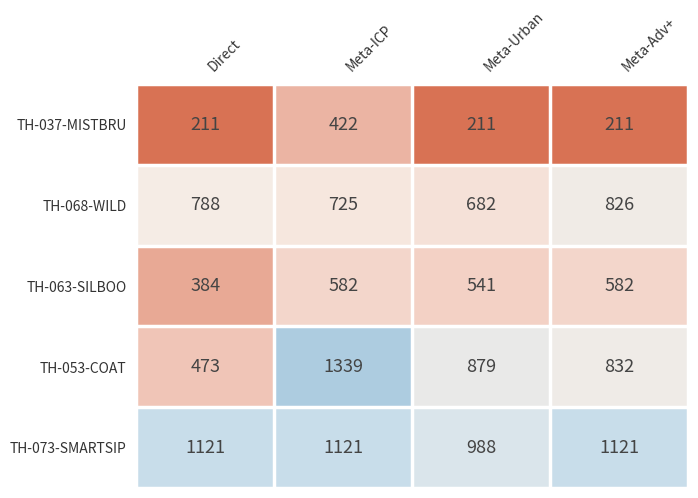

How many series are shown in this chart?

5